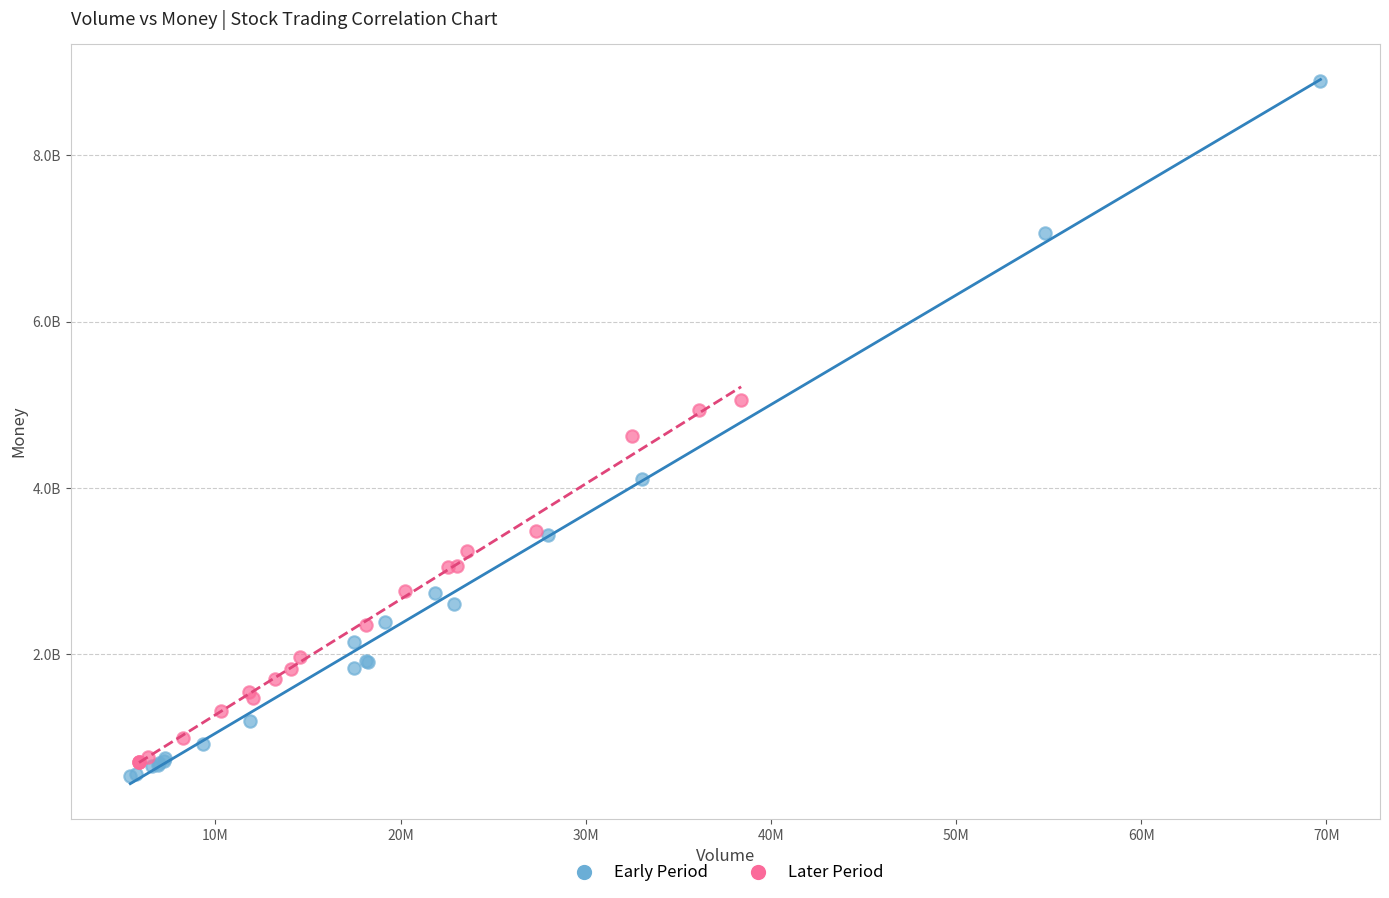

What are all the series names shown in the legend?

Early Period, Later Period